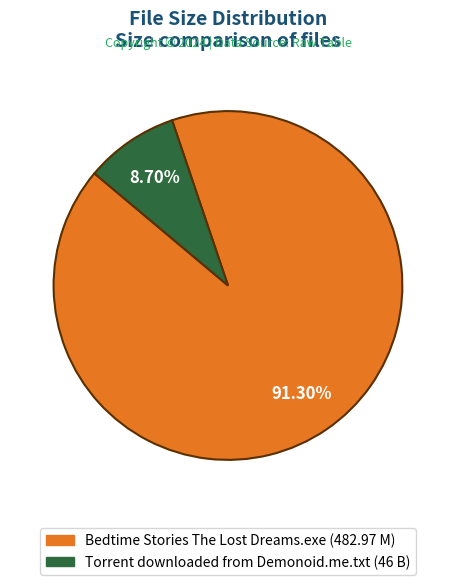

Is there a majority slice in this chart?

Yes